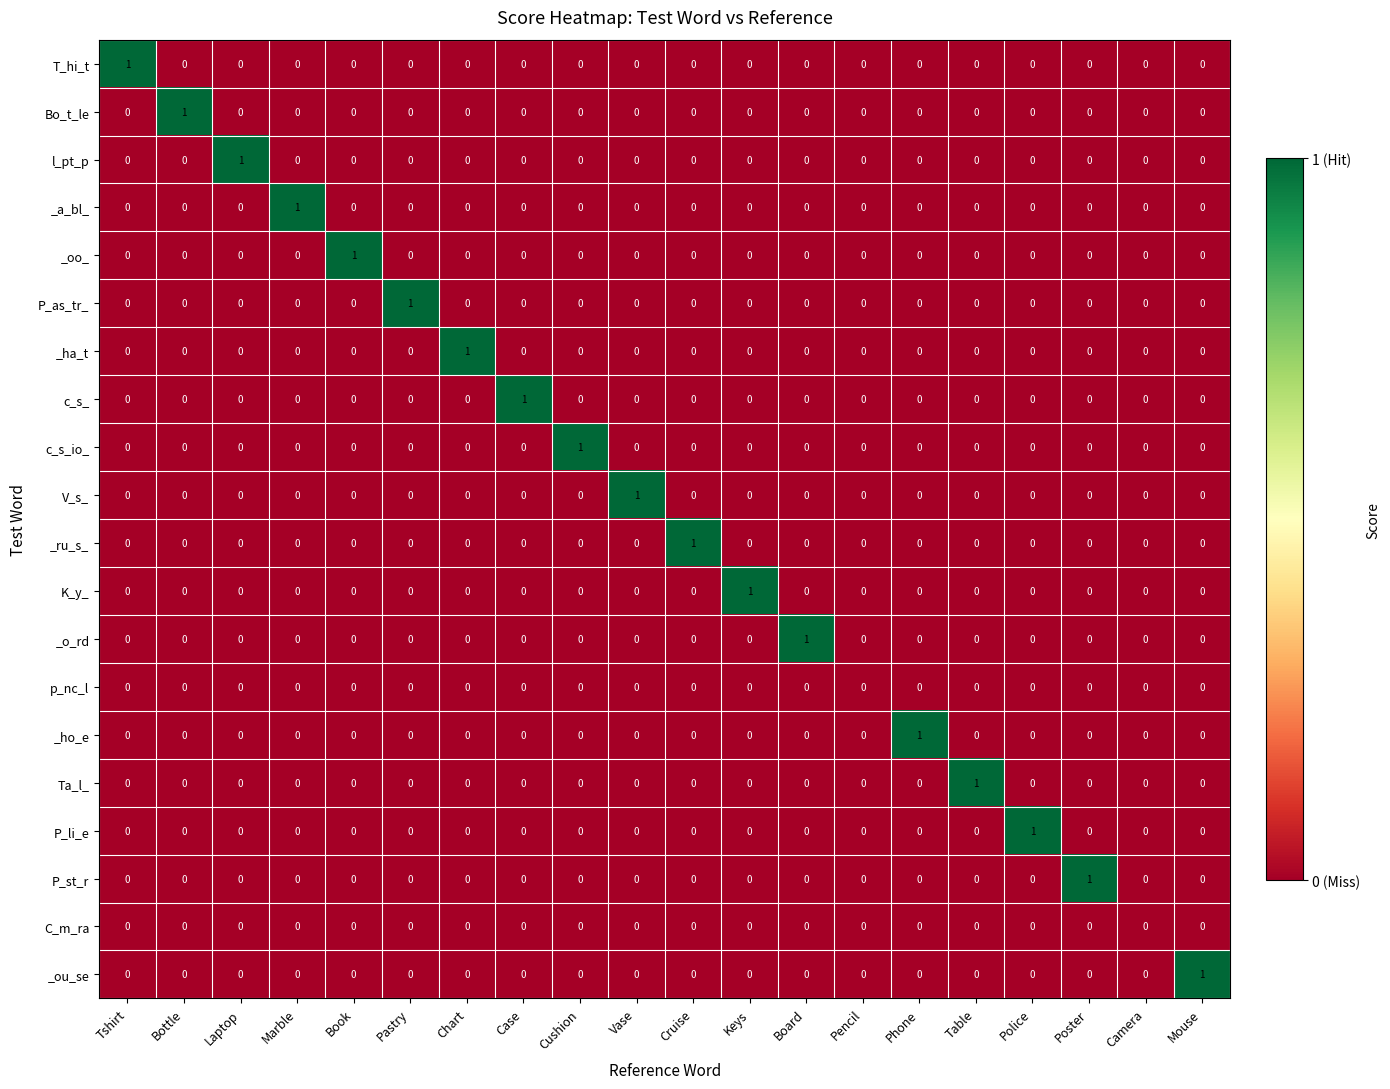

How many _ha_t values are between 0 and 1?

20